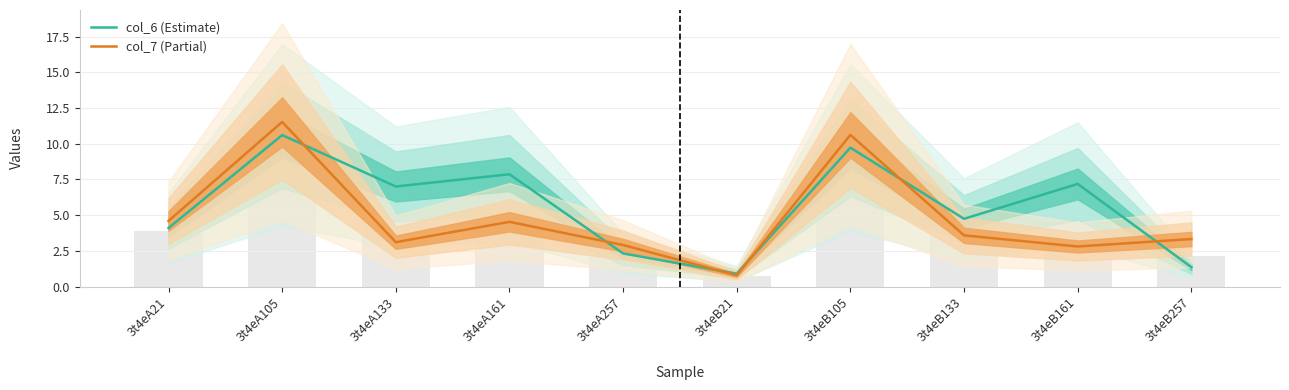

True or false: col_7 (Partial) has a value of 3.6 at 3t4eB133.

True